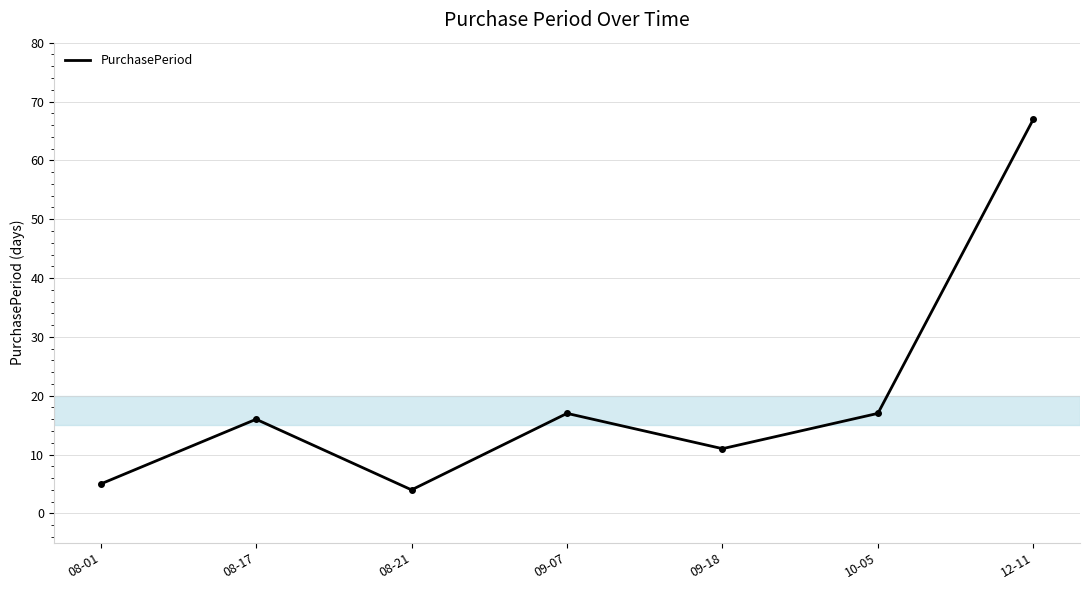

True or false: the data shows 18 at 09-18.

False